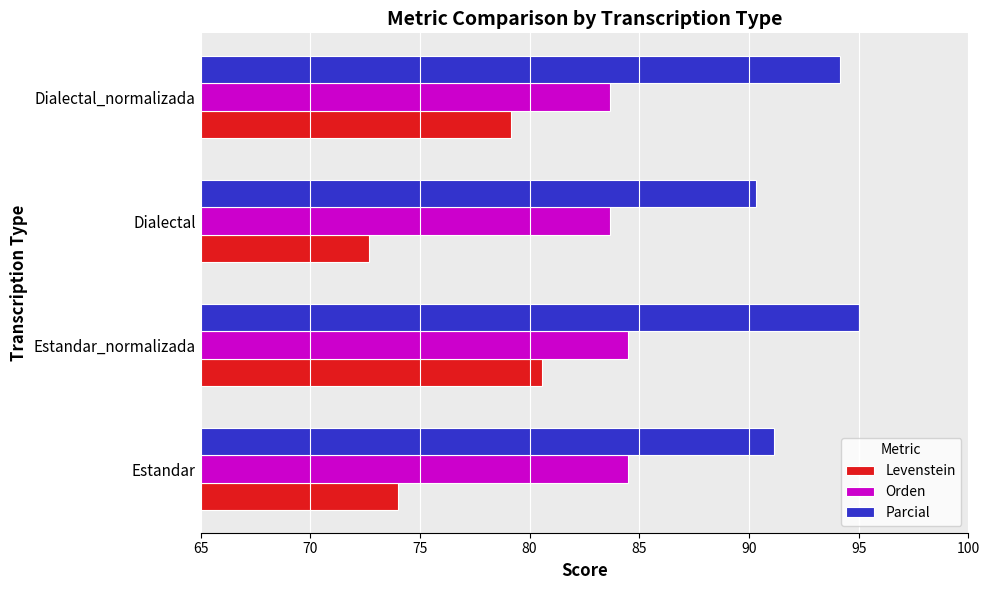

At which category does the chart reach its peak across all series?

Estandar_normalizada